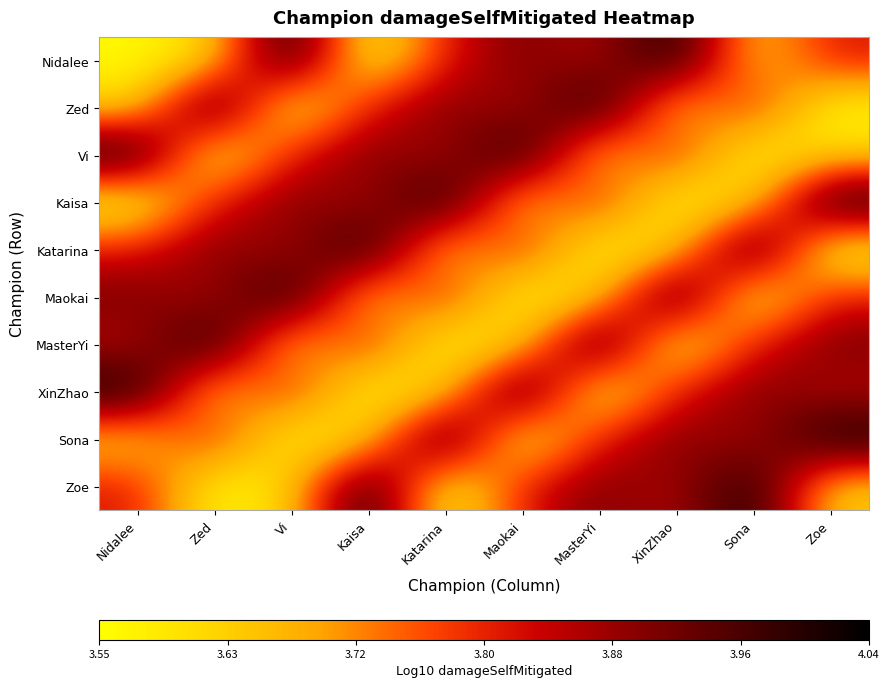

At which category is the sum across all series the highest?

Nidalee